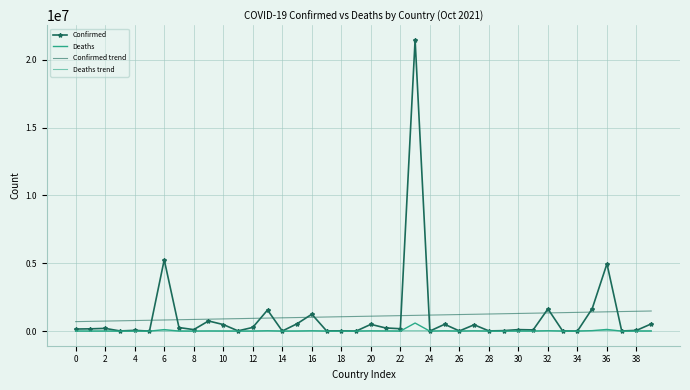

How many values in the Deaths trend series are below 27546?

20